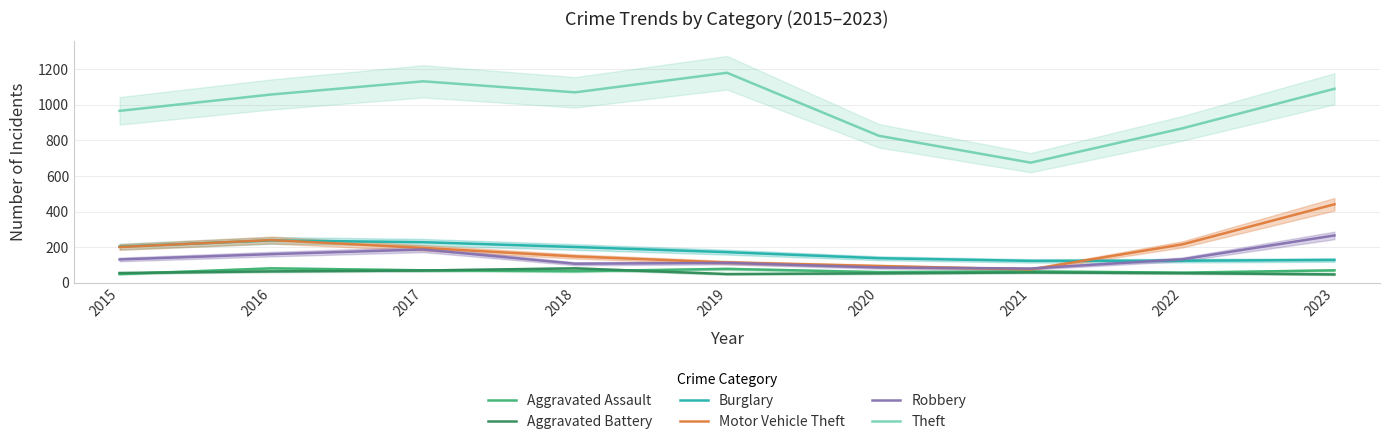

How many intersections are there between Robbery and Motor Vehicle Theft?

2